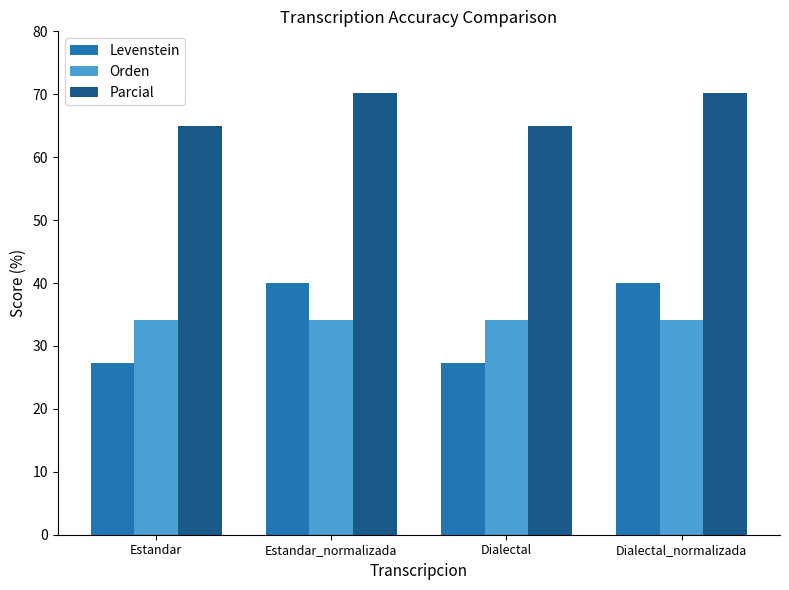

What is the maximum value shown in the chart?

70.3